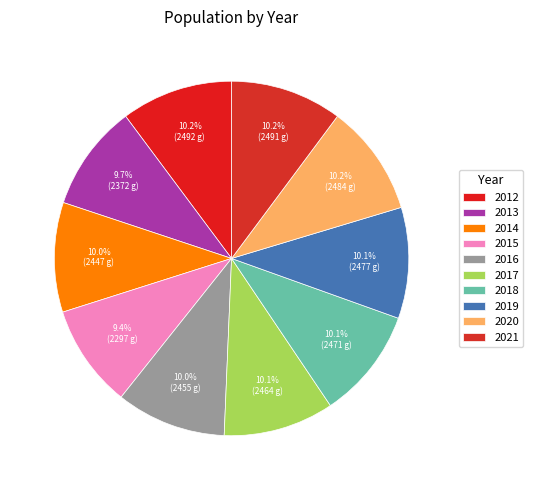

What portion of the pie excludes 2013?

90.3%